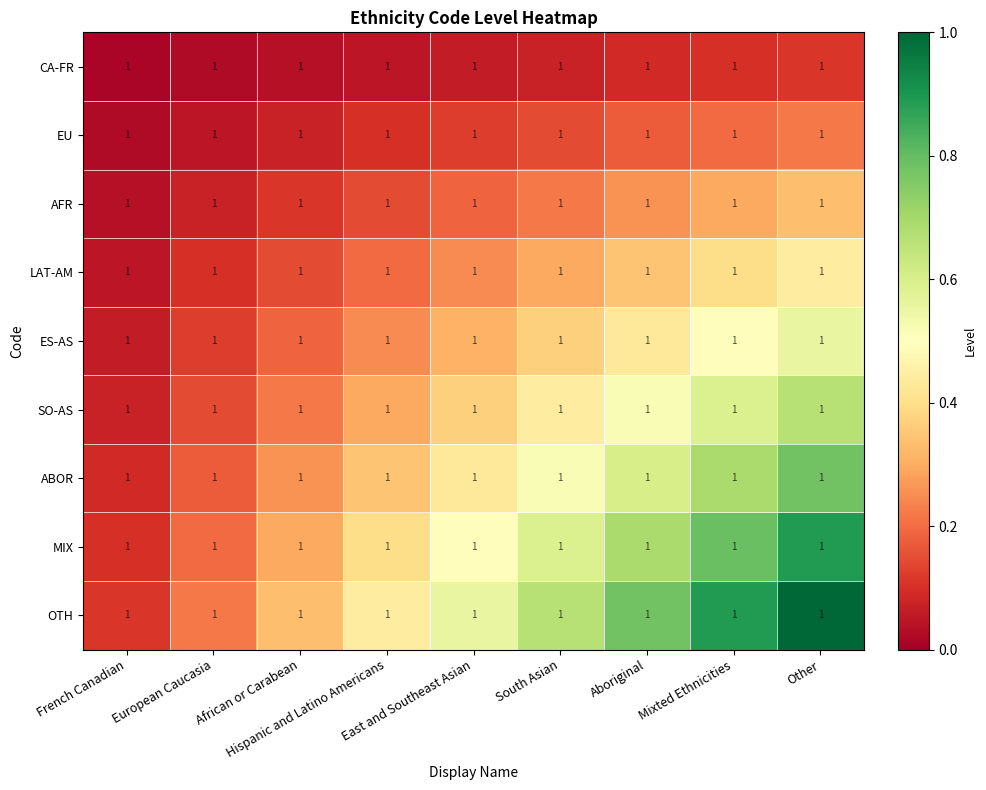

Is it true that ES-AS equals 0.1 at French Canadian?

True